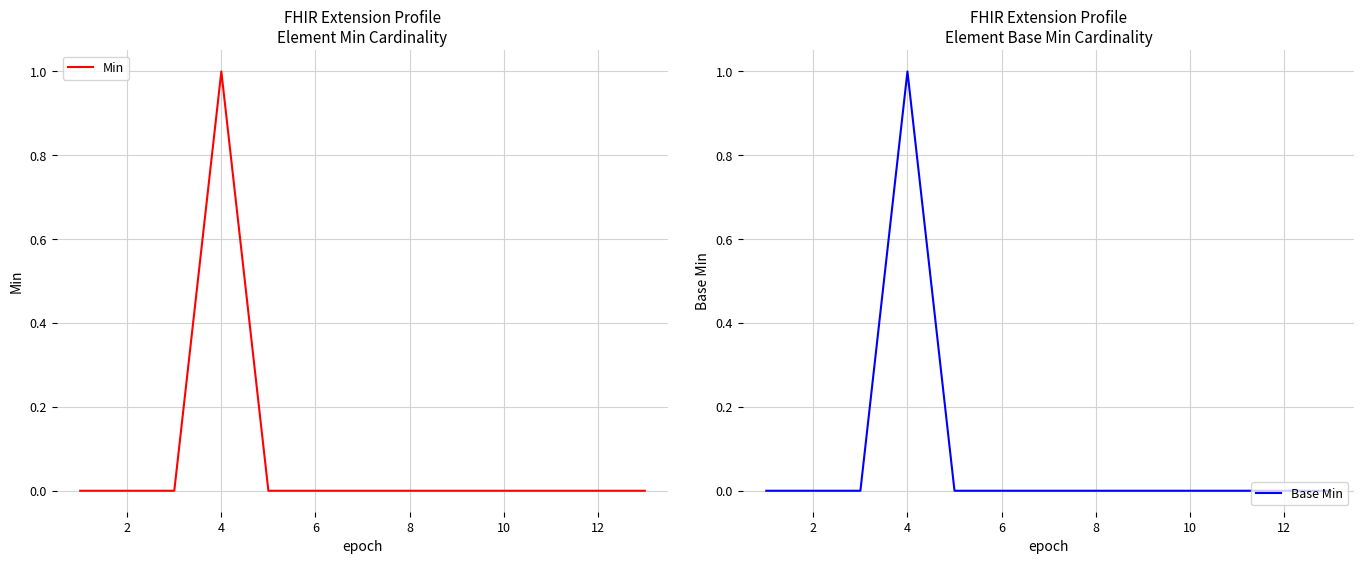

At which label does Base Min reach its peak?

4